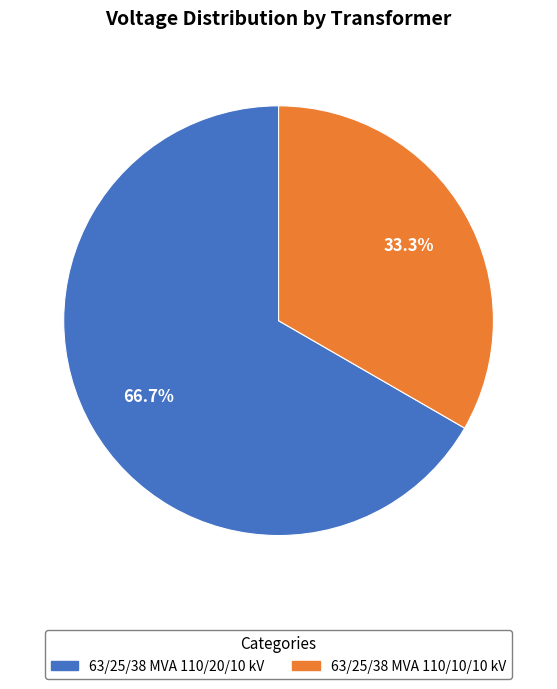

What percentage is NOT represented by 63/25/38 MVA 110/20/10 kV?

33.3%